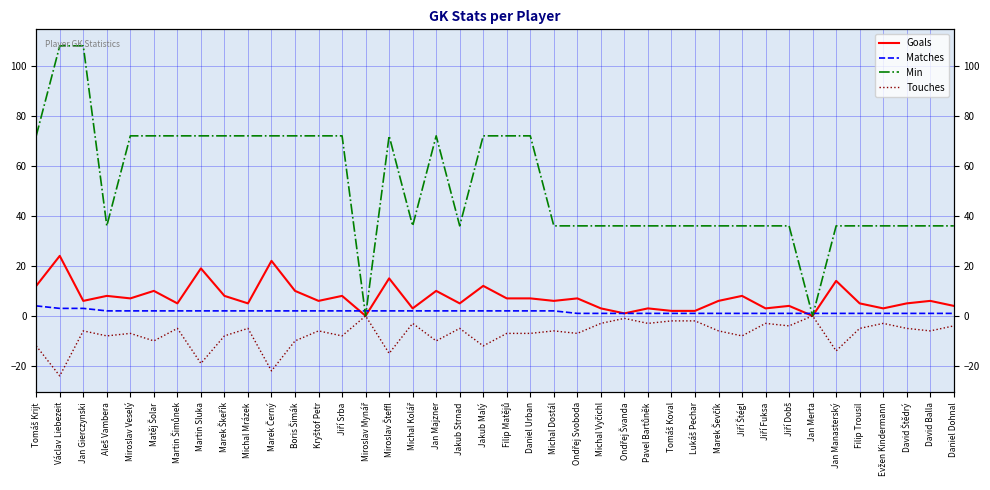

Rank the series by their maximum value, from highest to lowest.

Min, Goals, Matches, Touches